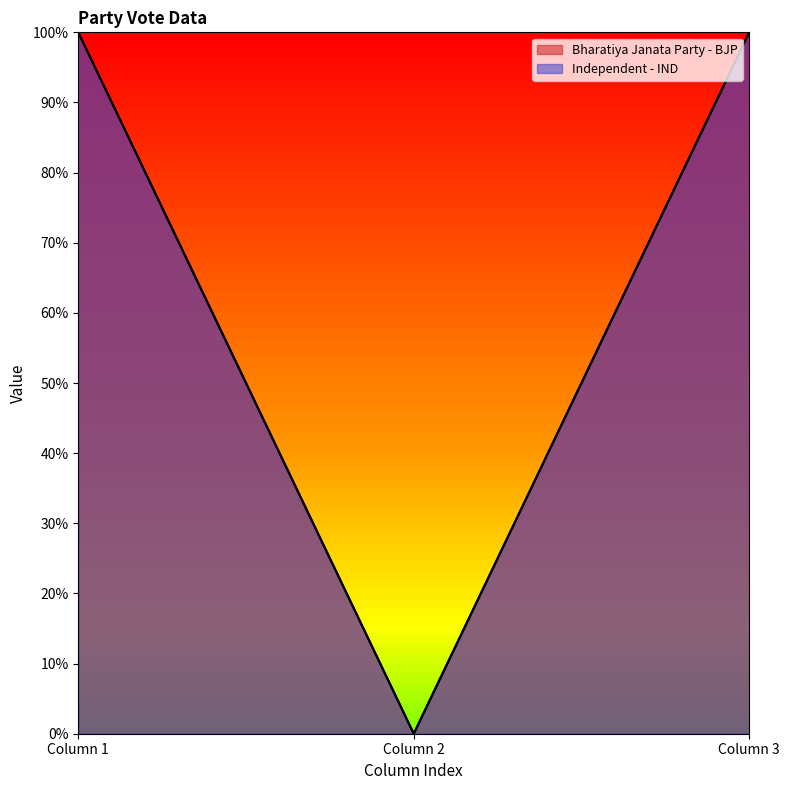

The value of Independent - IND at Column 1 is 2. True or false?

False